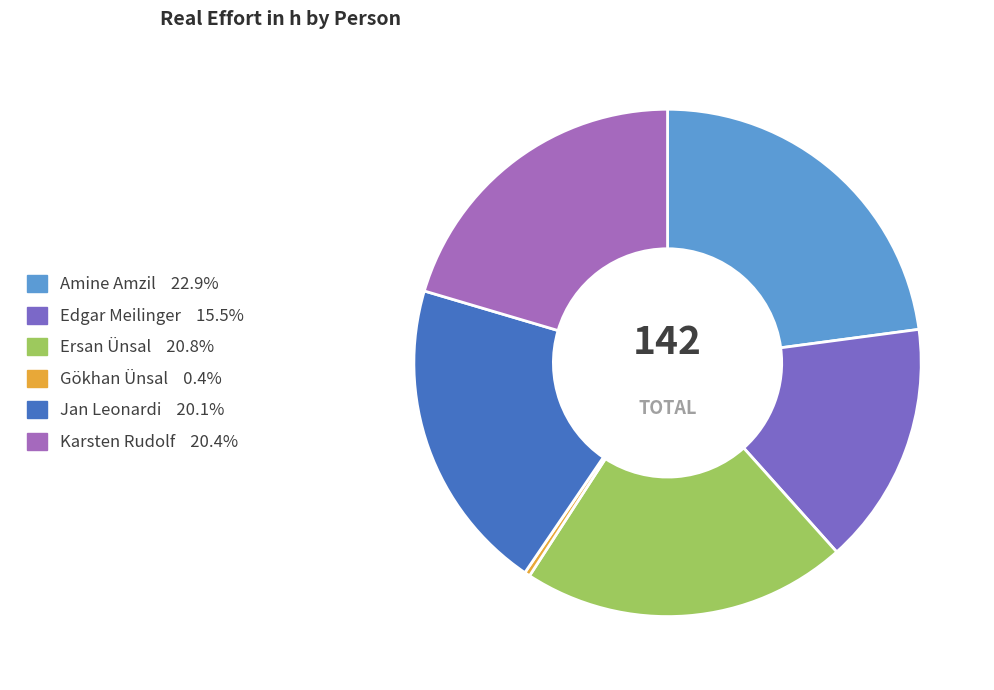

The Edgar Meilinger slice represents 7% of the pie. True or false?

False